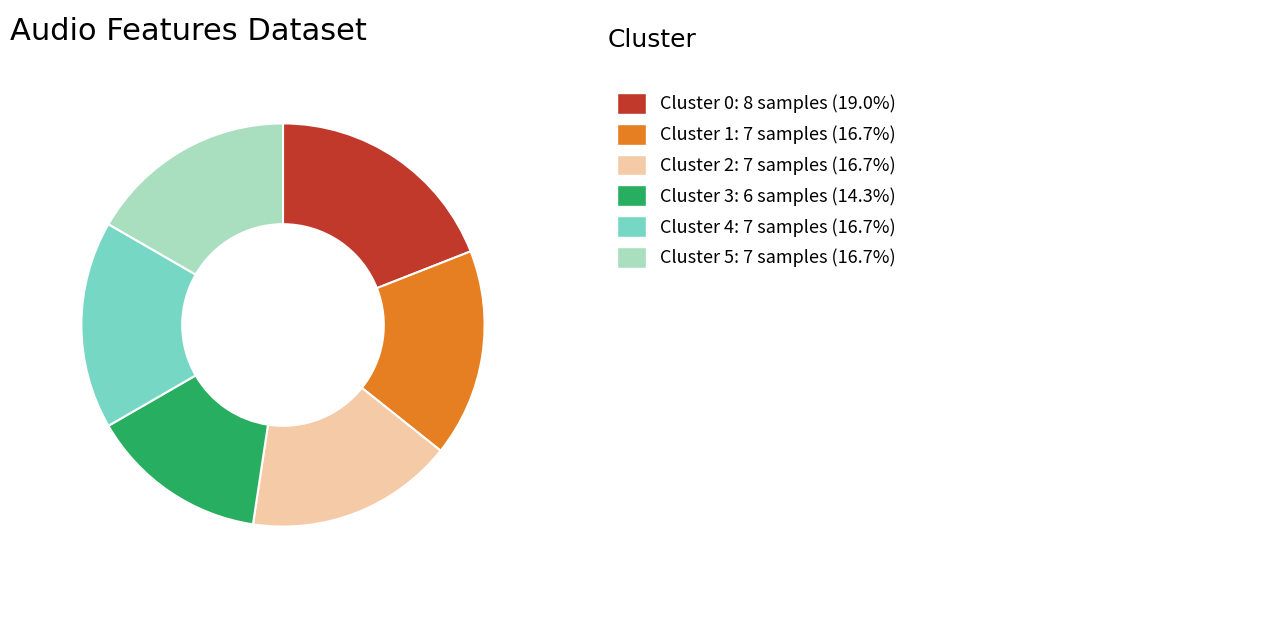

Is there a majority slice in this chart?

No